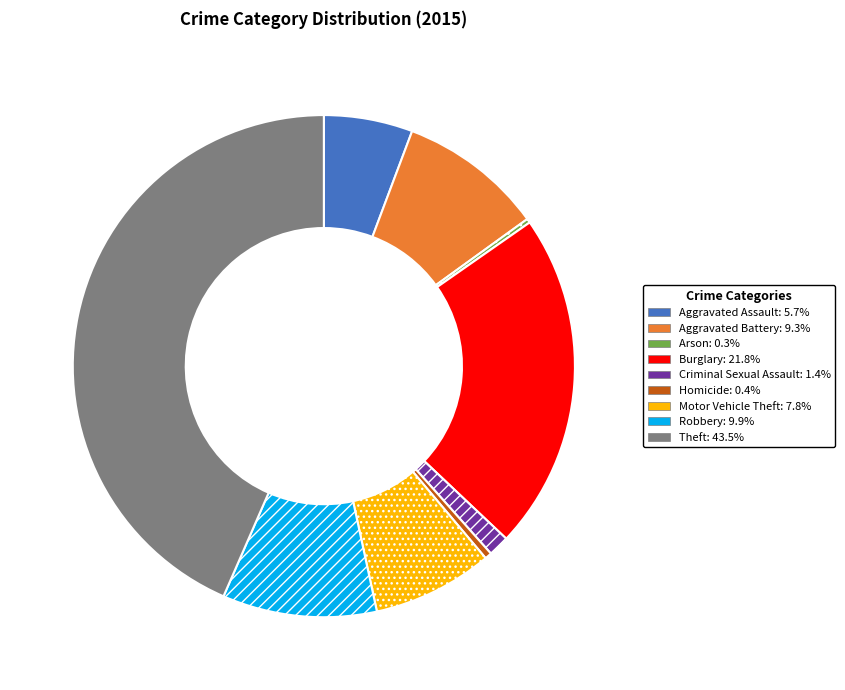

Which slice is the largest?

Theft